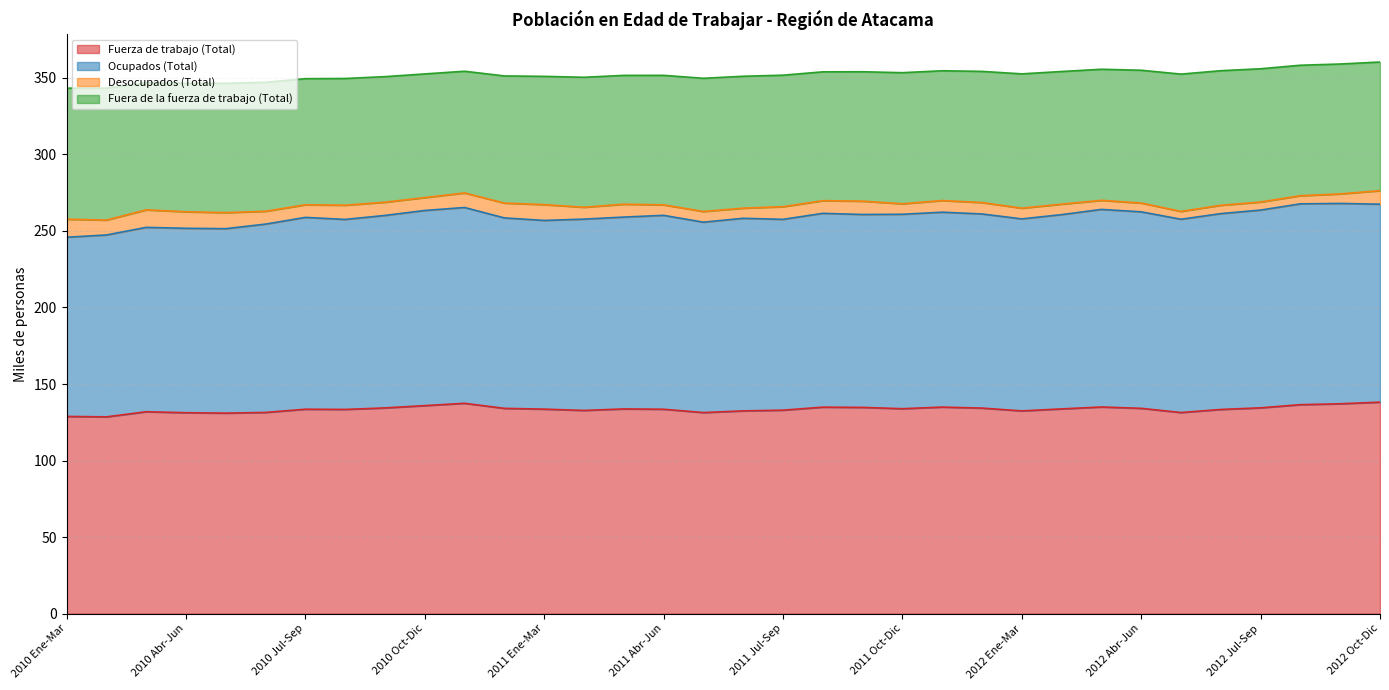

What is the difference between the highest and lowest values at 2010 May-Jul?

120.5